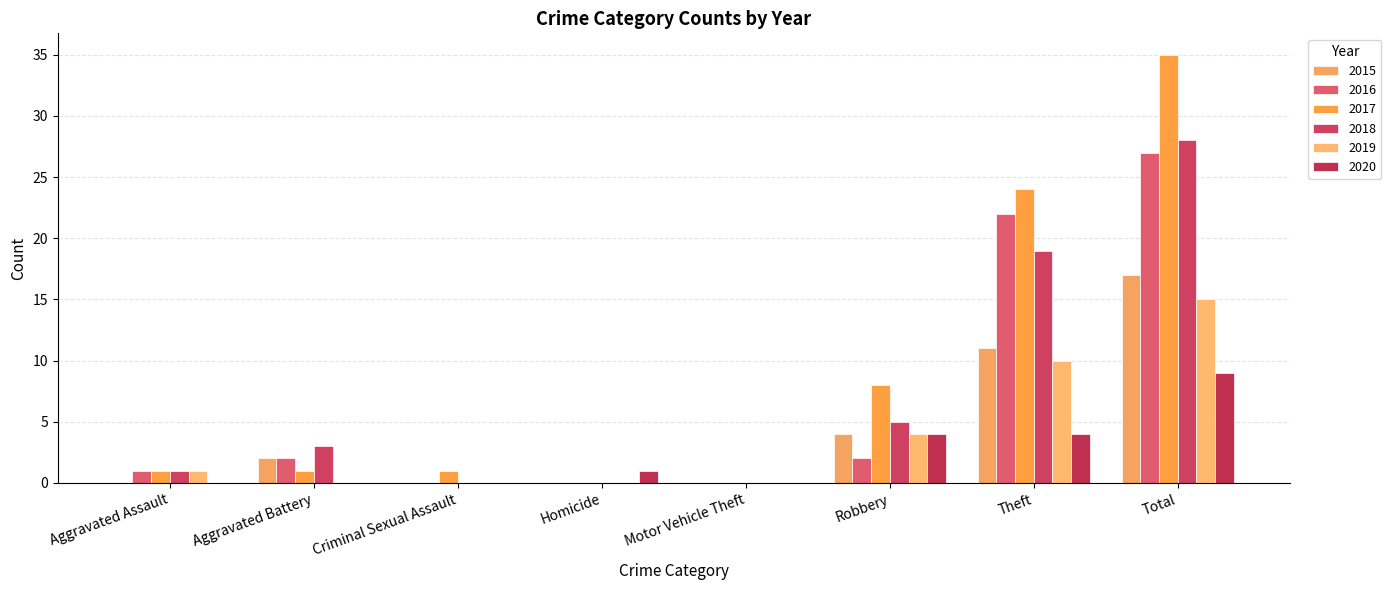

Between Robbery and Aggravated Assault, which is larger?

Robbery